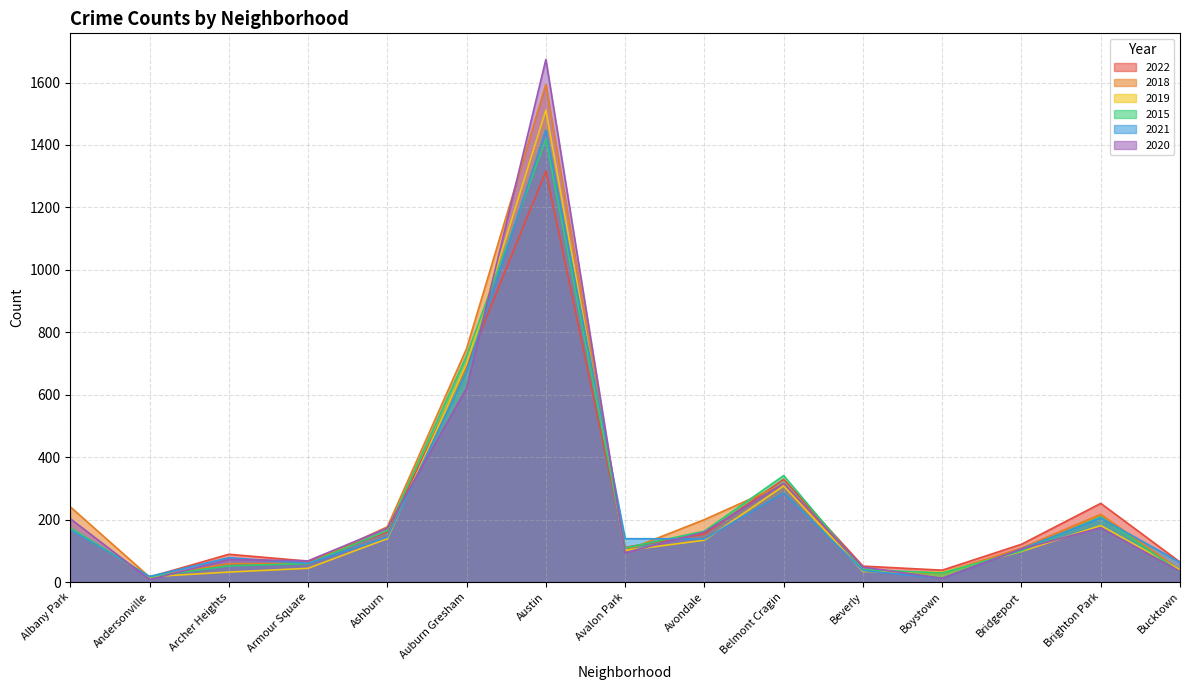

What is the difference between the maximum and minimum values in the 2021 series?

1436